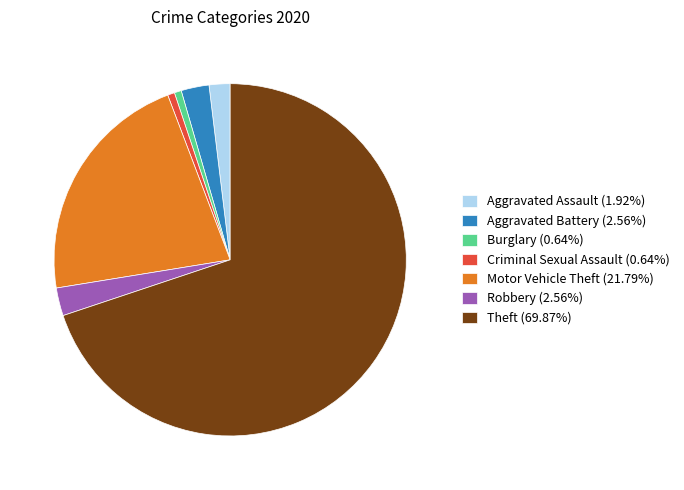

Is Burglary (0.64%) the majority of the pie?

No